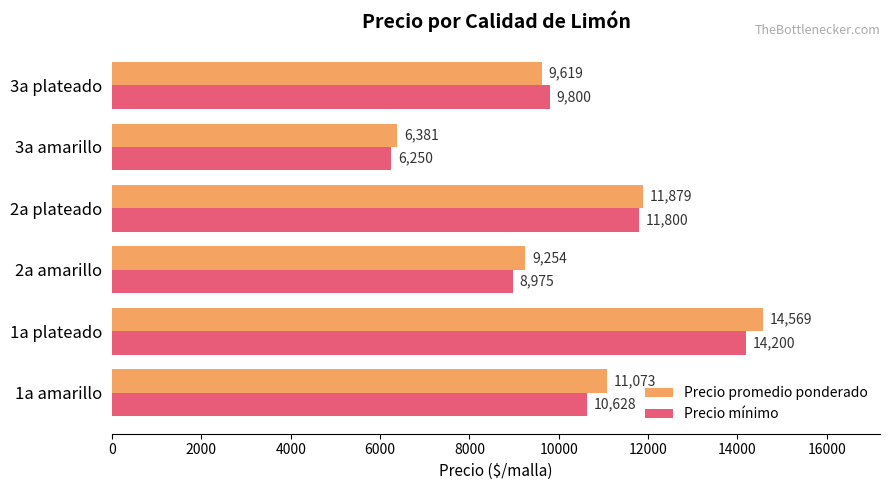

At which label does Precio mínimo reach its peak?

1a plateado